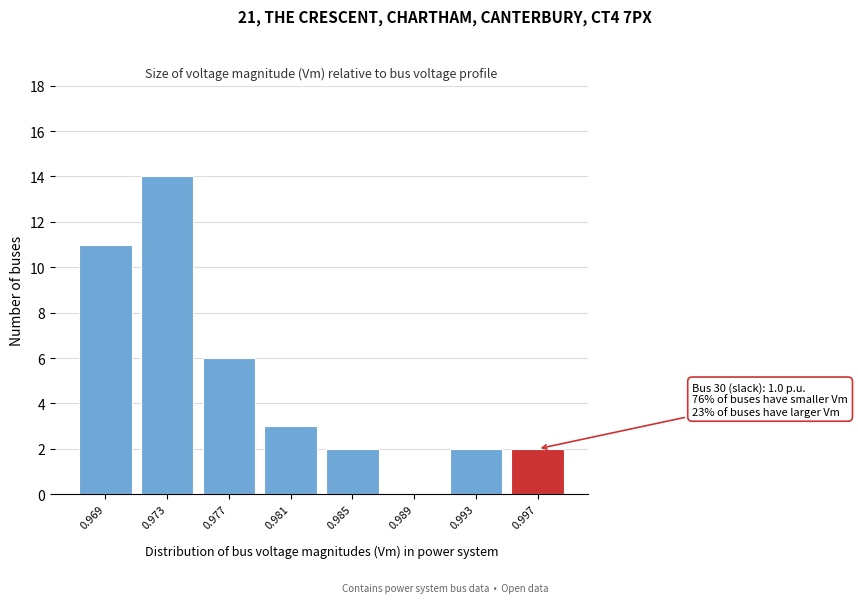

Reading left to right, extract all data points from this chart.

0.969=11	0.973=14	0.977=6	0.981=3	0.985=2	0.989=0	0.993=2	0.997=2